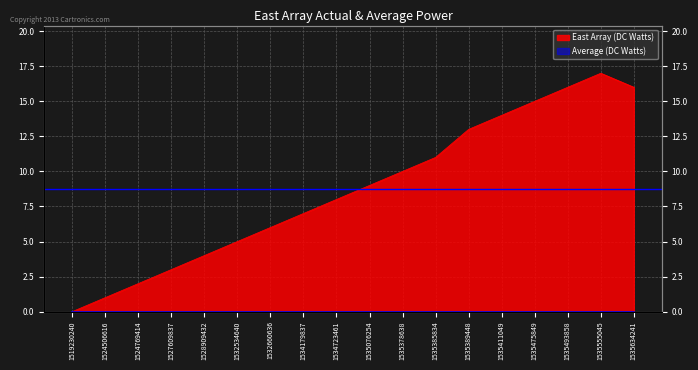

Rank the categories by value from lowest to highest.

1519230240, 1524506616, 1524769414, 1527609837, 1528909432, 1532534640, 1532660636, 1534179837, 1534723461, 1535076254, 1535378638, 1535385834, 1535389448, 1535411049, 1535475849, 1535493858, 1535634241, 1535555045